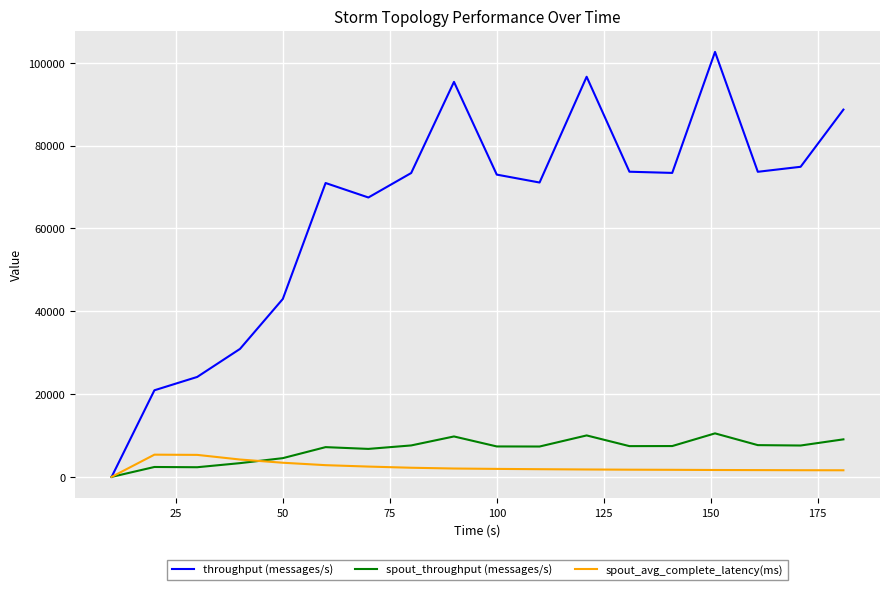

Rank the series by their maximum value, from lowest to highest.

spout_avg_complete_latency(ms), spout_throughput (messages/s), throughput (messages/s)